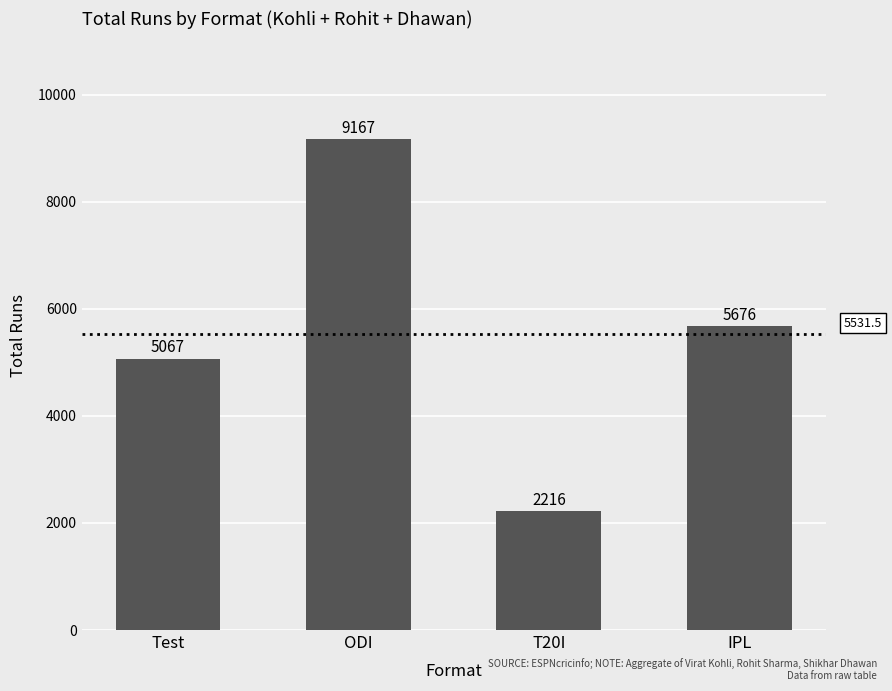

Between T20I and Test, which is larger?

Test